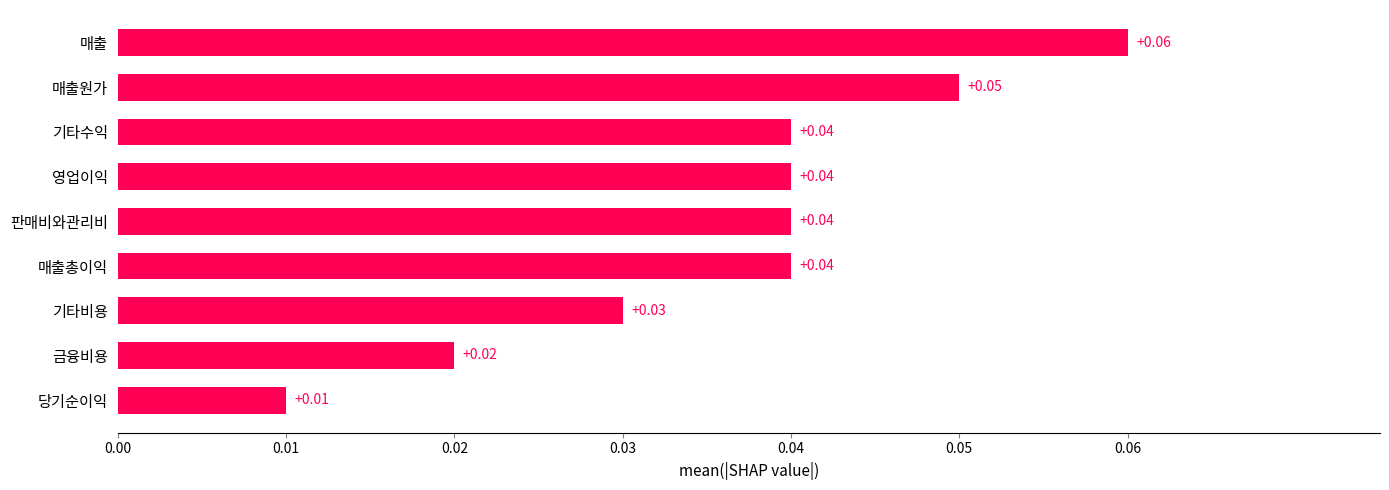

What is the sum of all values?

0.3